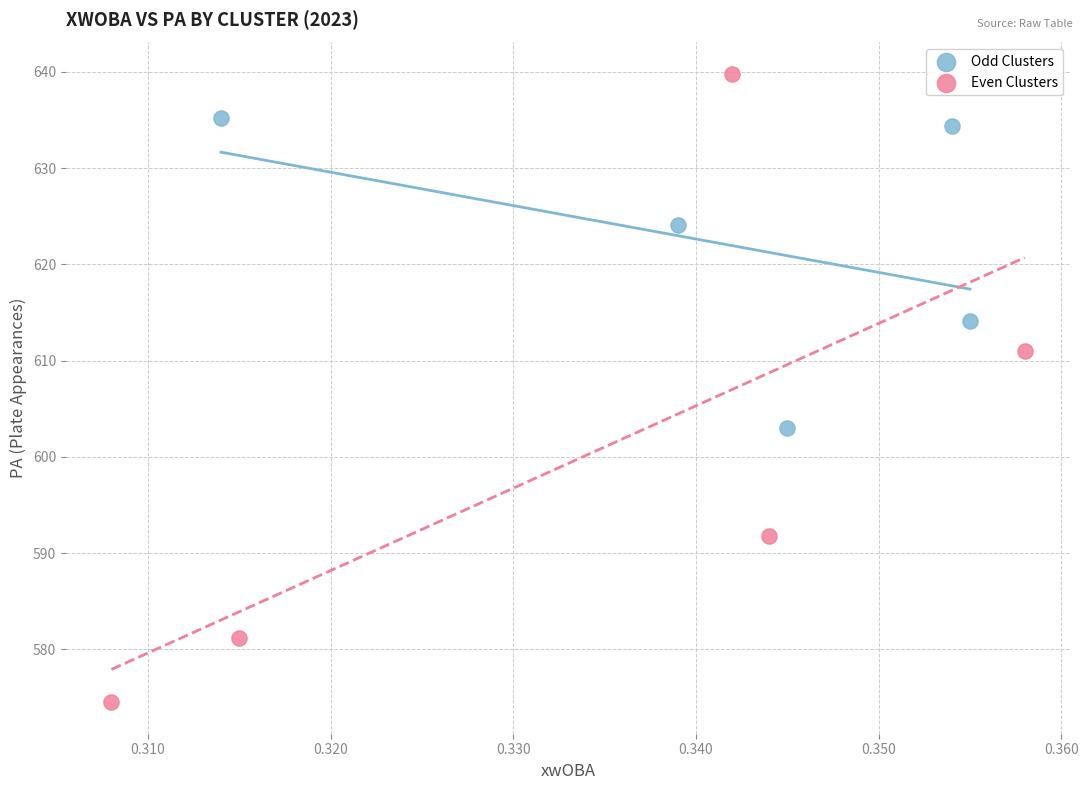

Which series contains the highest Y value?

Even Clusters